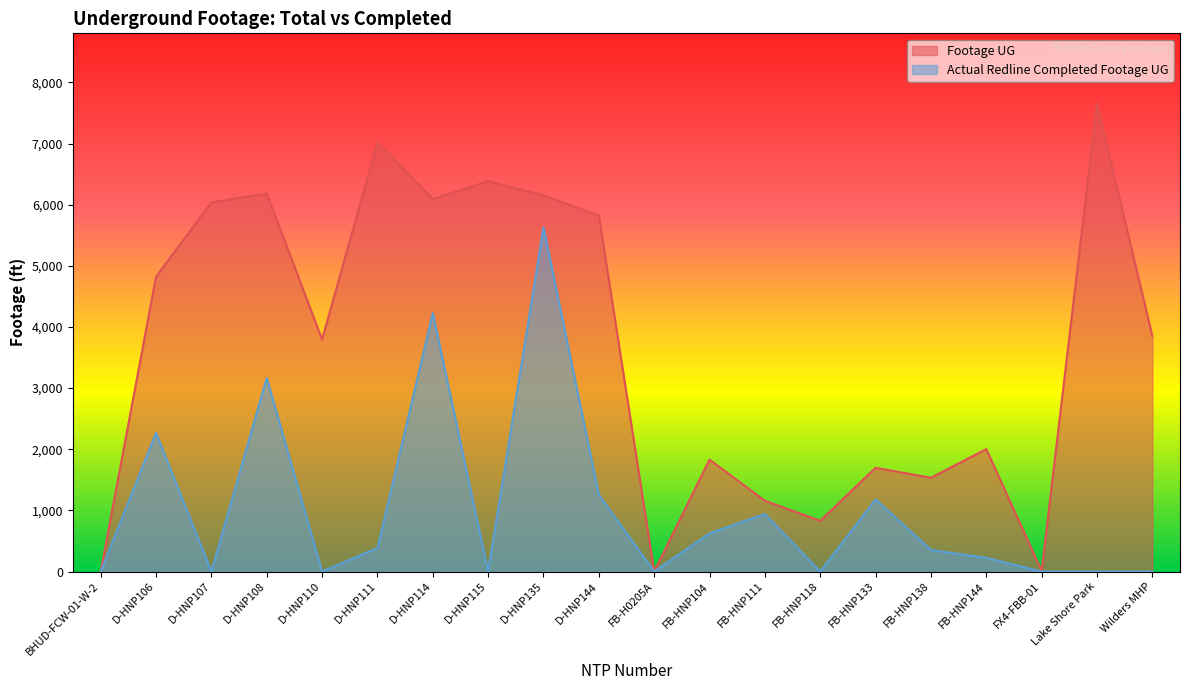

At BHUD-FCW-01-W-2, list the series in order from smallest to largest.

Footage UG, Actual Redline Completed Footage UG